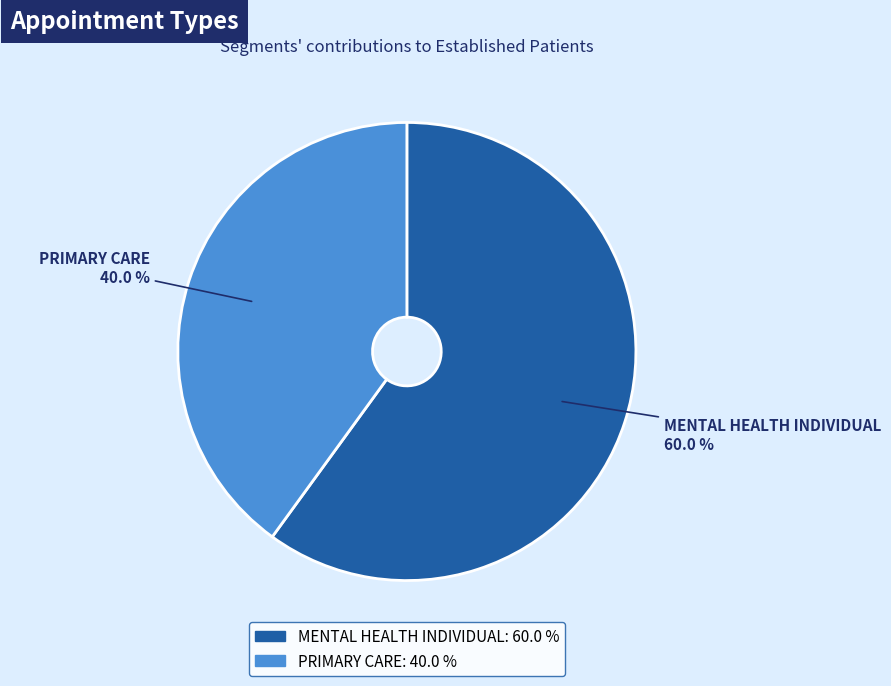

How many slices are in this pie chart?

2